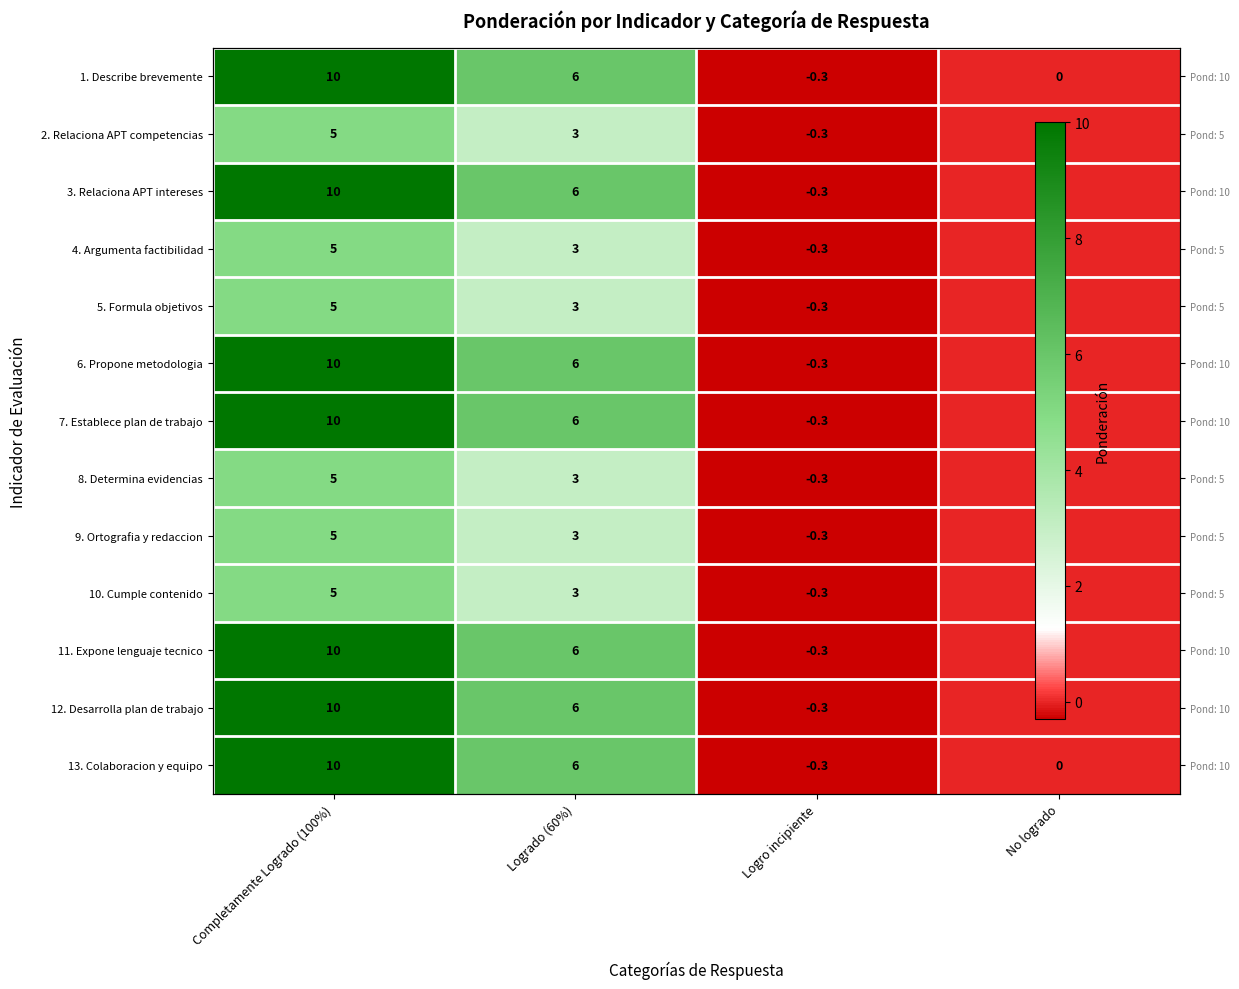

Which category has the highest value in the 1. Describe brevemente series?

Completamente Logrado (100%)